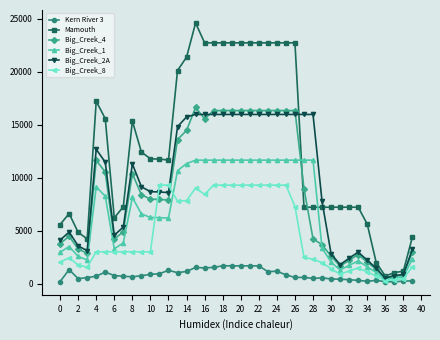

What is the maximum value shown in the chart?

24585.1